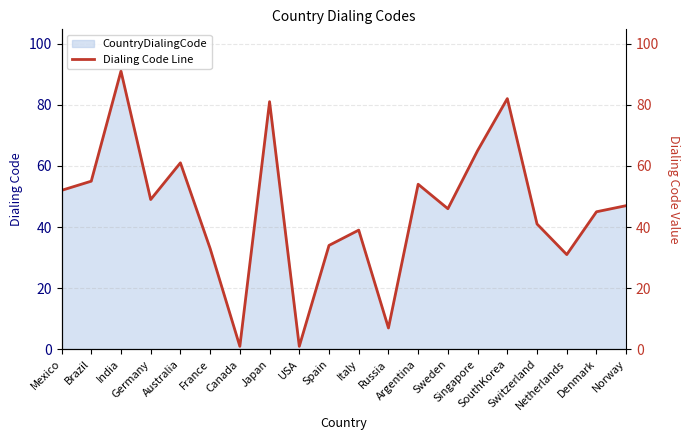

At which category does the data reach its first local valley?

Germany